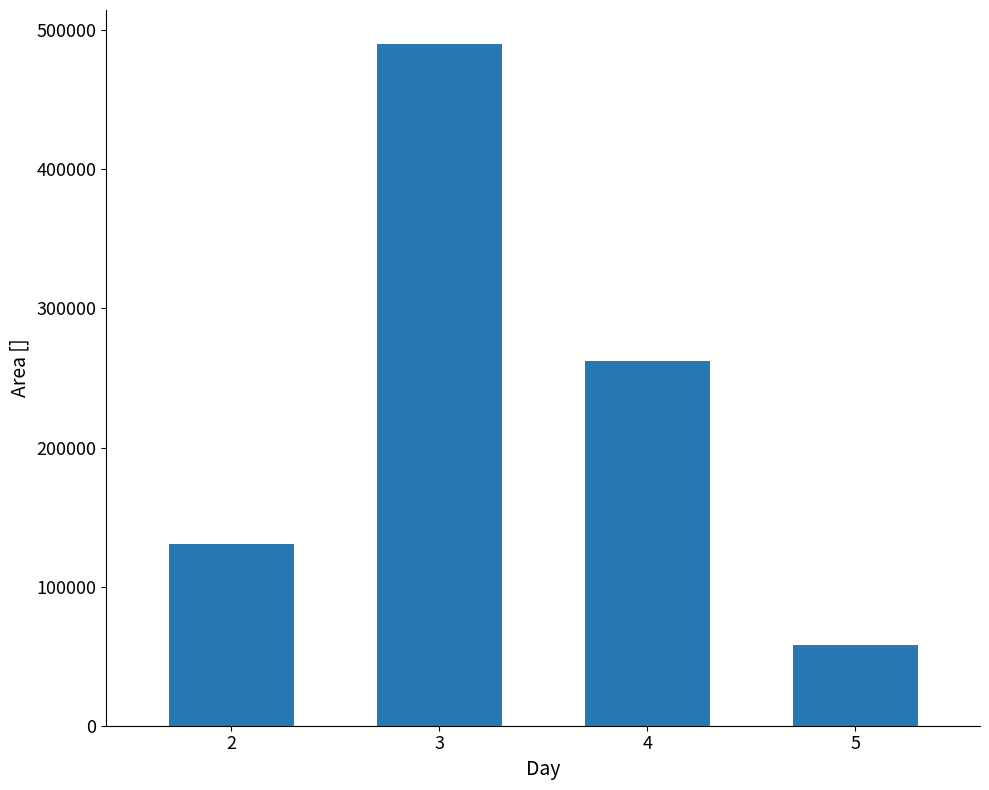

At which label is the value closest to 273997?

4